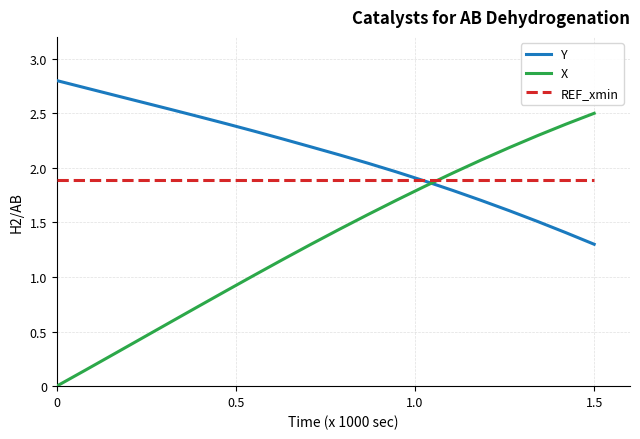

How many intersections are there between REF_xmin and X?

1